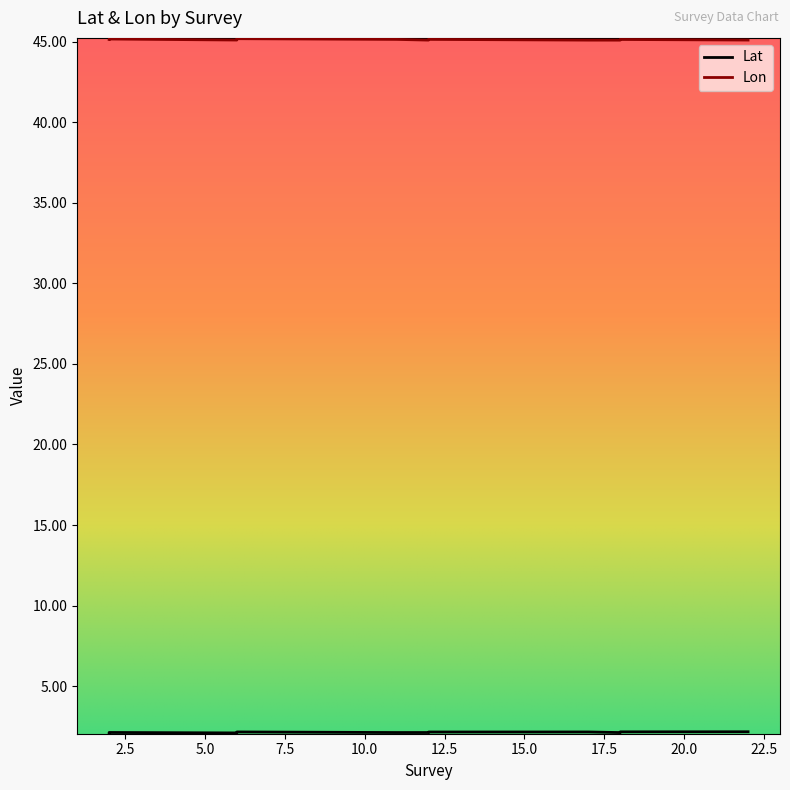

Where is the first local minimum for Lon?

18